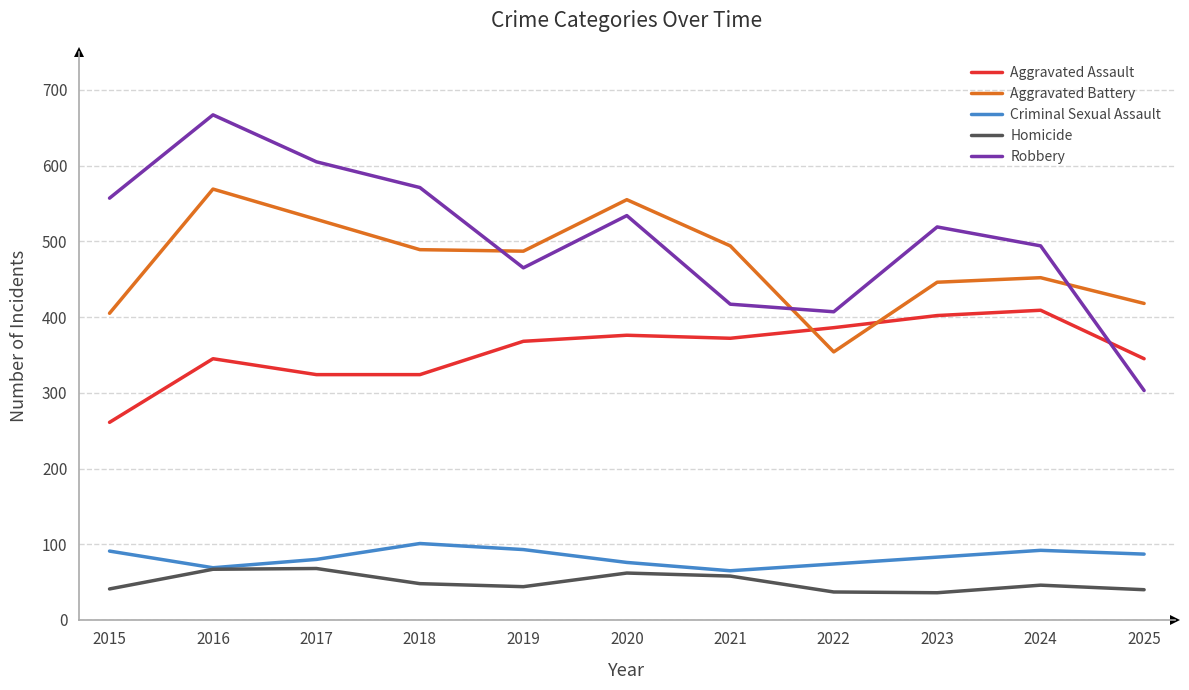

Which series ends up on top after the final intersection of Robbery and Aggravated Assault?

Aggravated Assault